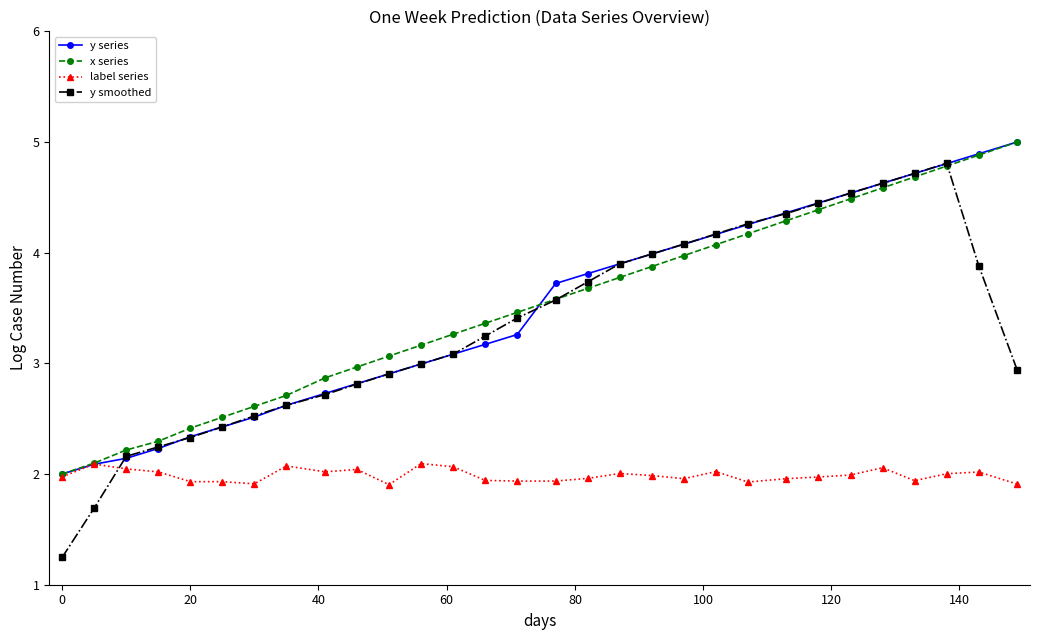

What is the minimum value shown in the chart?

1.2